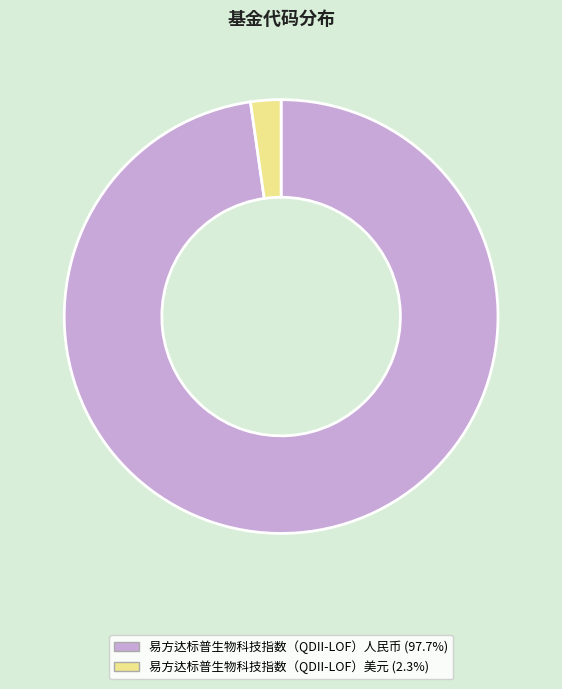

Between 易方达标普生物科技指数（QDII-LOF）美元 and 易方达标普生物科技指数（QDII-LOF）人民币, which is larger?

易方达标普生物科技指数（QDII-LOF）人民币